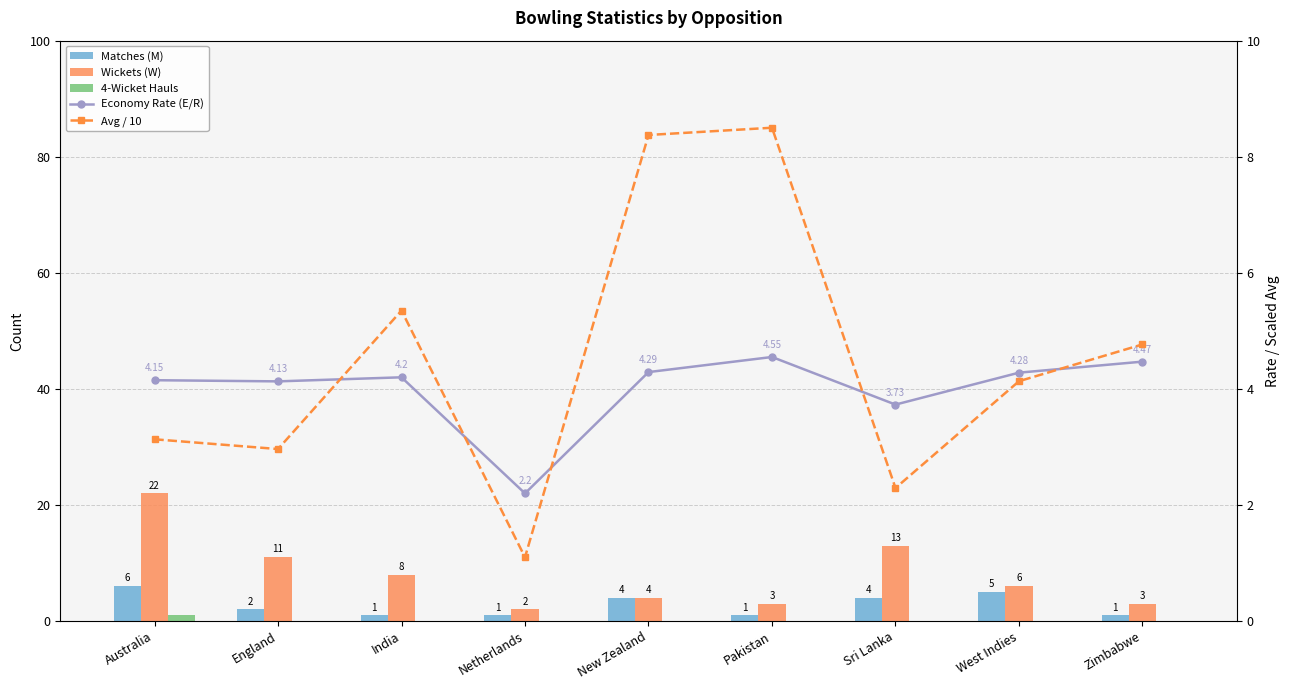

What is the greatest value displayed?

22.0